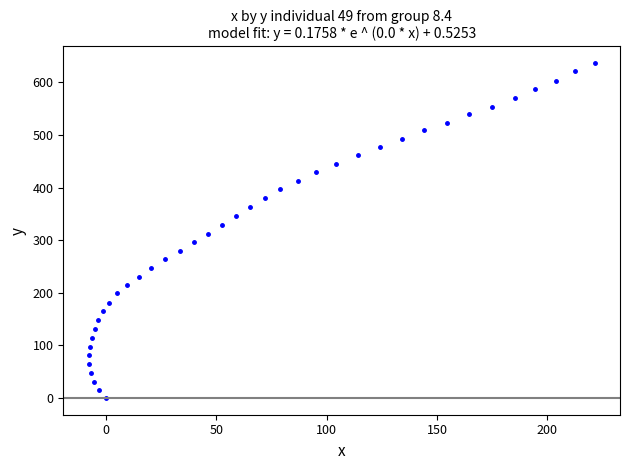

What is the range of X values (max minus min)?

229.4